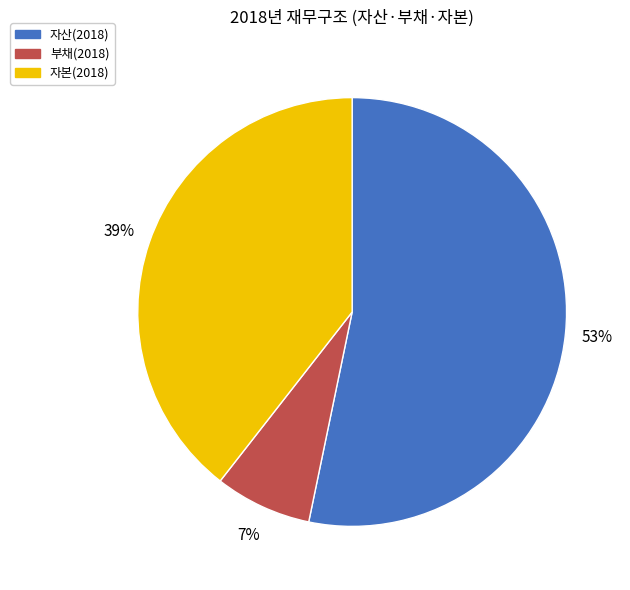

Which slice is the smallest?

부채(2018)